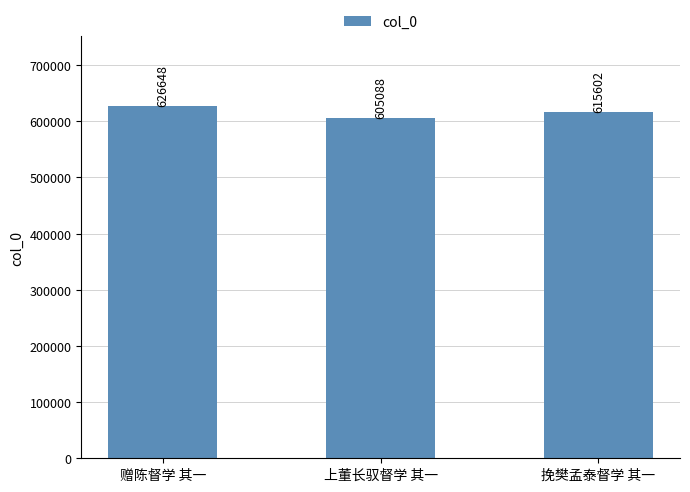

Is it true that the value at 赠陈督学 其一 is 973257?

False